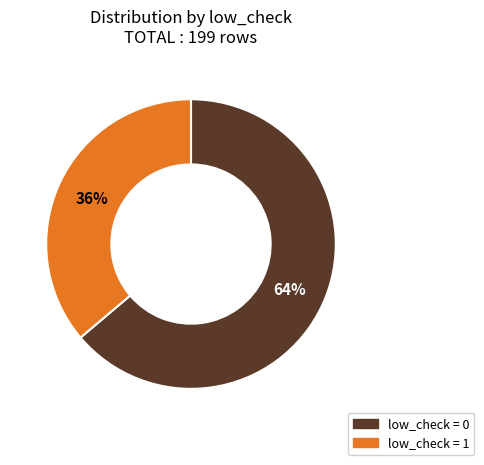

Does any single category account for the majority?

Yes